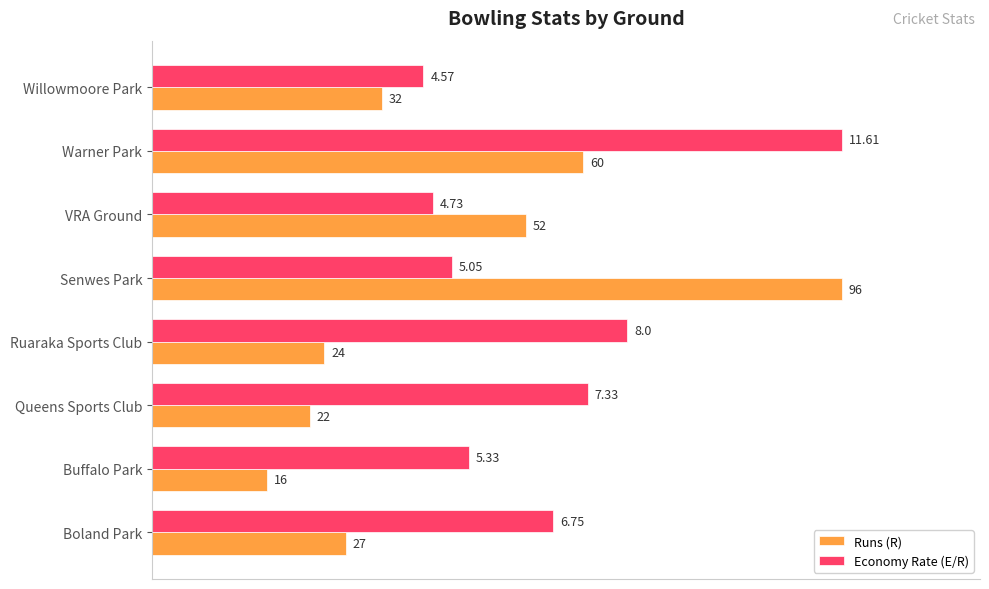

What are all the series names shown in the legend?

Runs (R), Economy Rate (E/R)